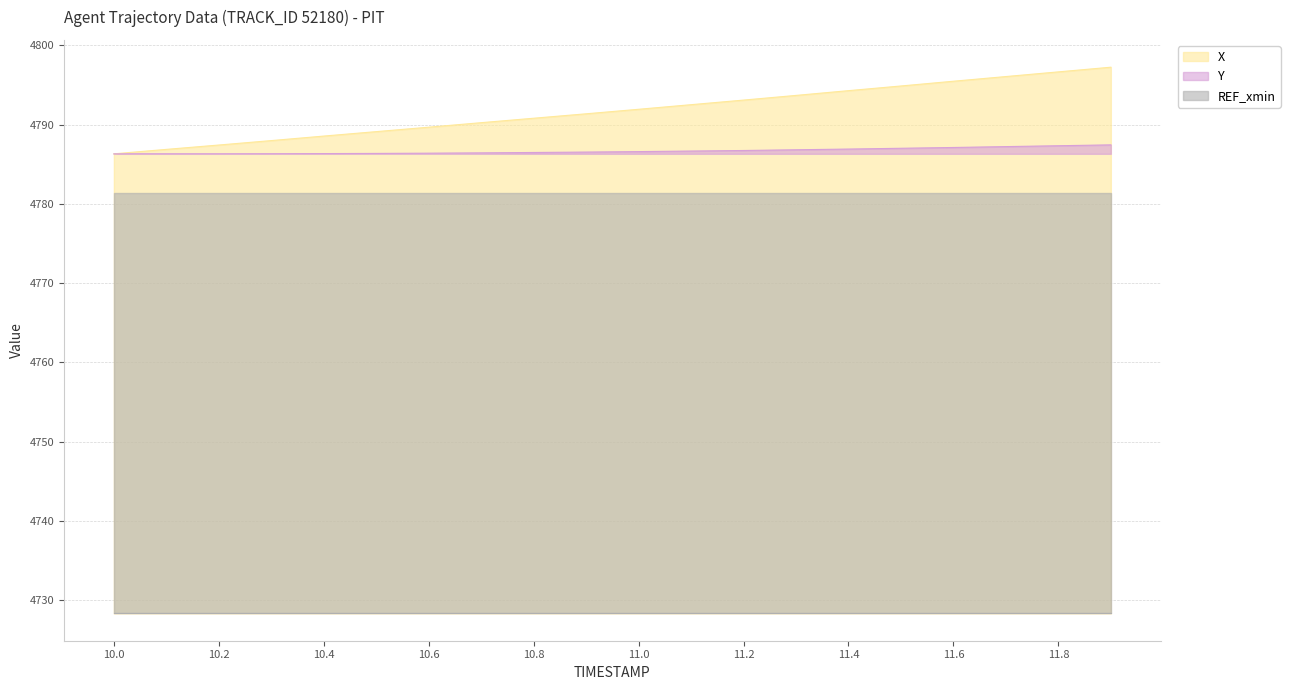

Is it true that Y equals 4787.4 at 11.8?

True